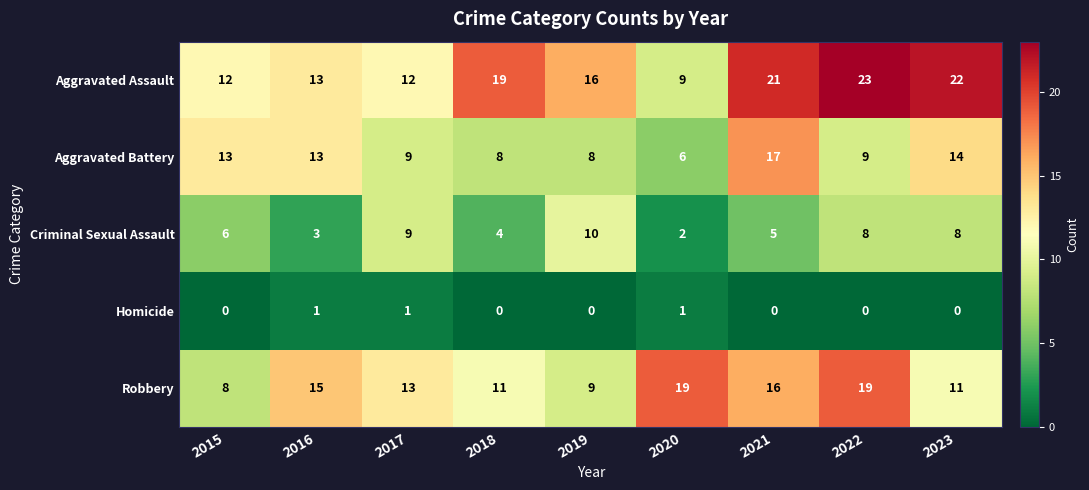

List the series in order of their overall mean, highest first.

Aggravated Assault, Robbery, Aggravated Battery, Criminal Sexual Assault, Homicide